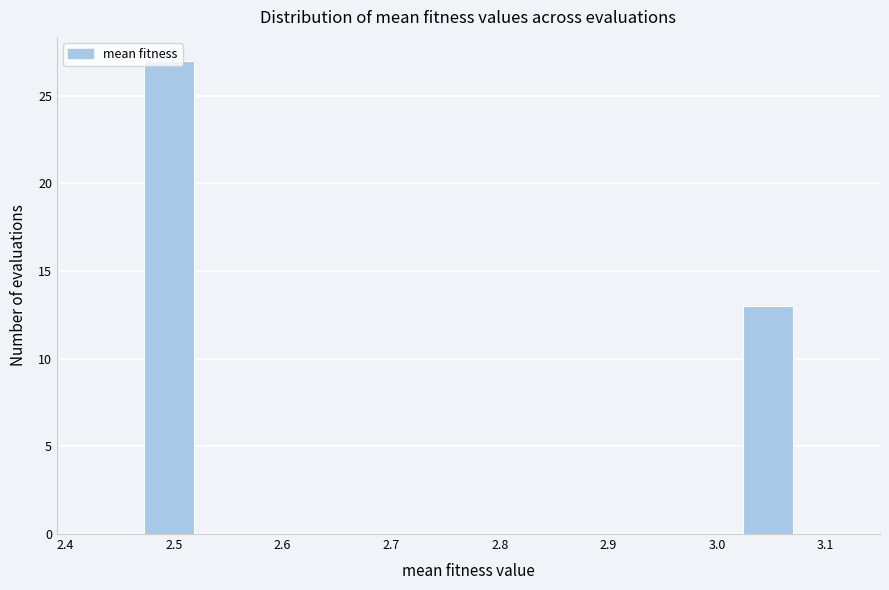

Reading left to right, transcribe this chart: for each bar, give the range it covers on the x-axis and its height. Neither the bar edges nor the heights are printed on the chart, so give them approximately, as read against the axes.

2.43 to 2.47: 0
2.47 to 2.52: 27
2.52 to 2.56: 0
2.56 to 2.61: 0
2.61 to 2.66: 0
2.66 to 2.70: 0
2.70 to 2.75: 0
2.75 to 2.79: 0
2.79 to 2.84: 0
2.84 to 2.89: 0
2.89 to 2.93: 0
2.93 to 2.98: 0
2.98 to 3.02: 0
3.02 to 3.07: 13
3.07 to 3.12: 0